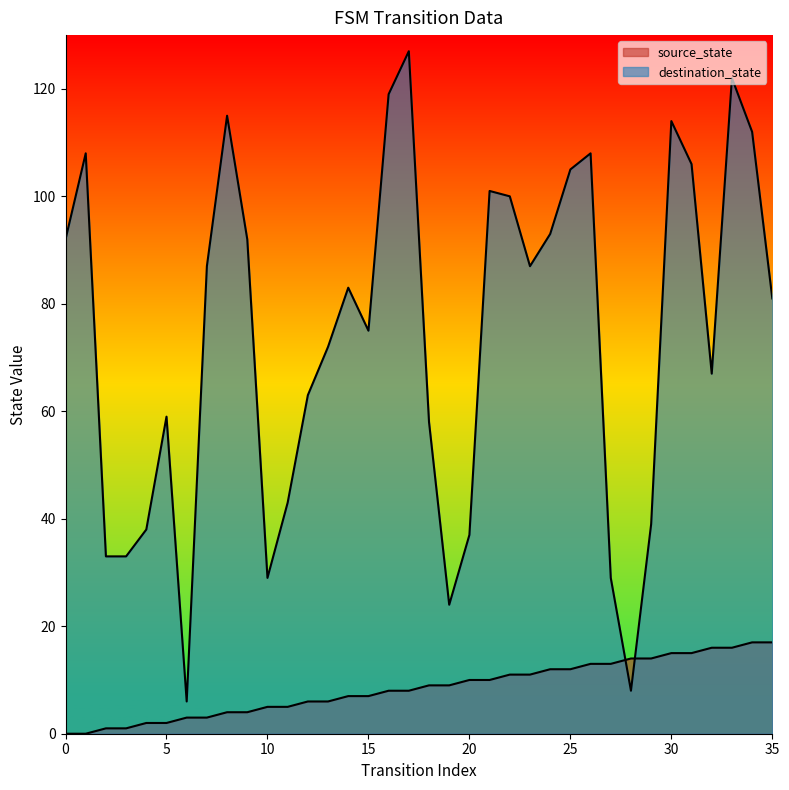

True or false: destination_state and source_state intersect in this chart.

True